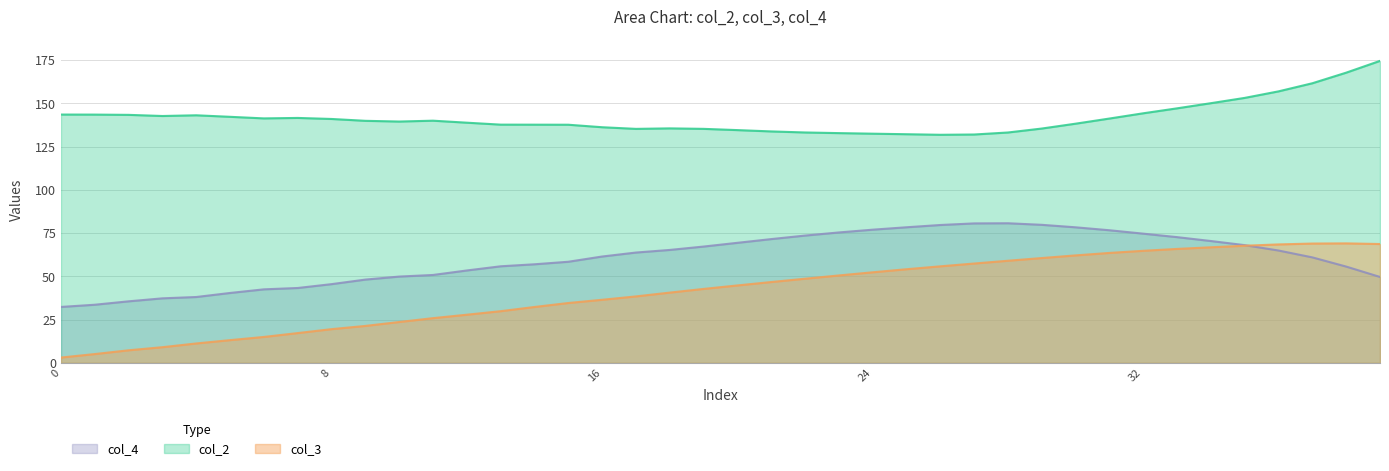

How many lines are shown in the chart?

3